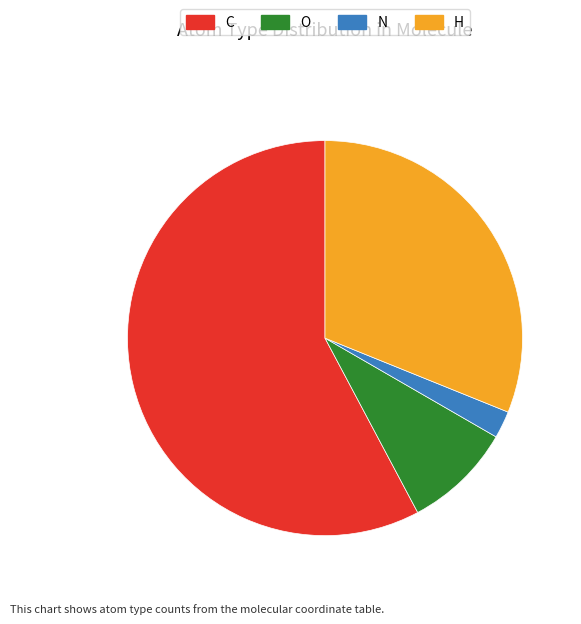

Between C and H, which is larger?

C